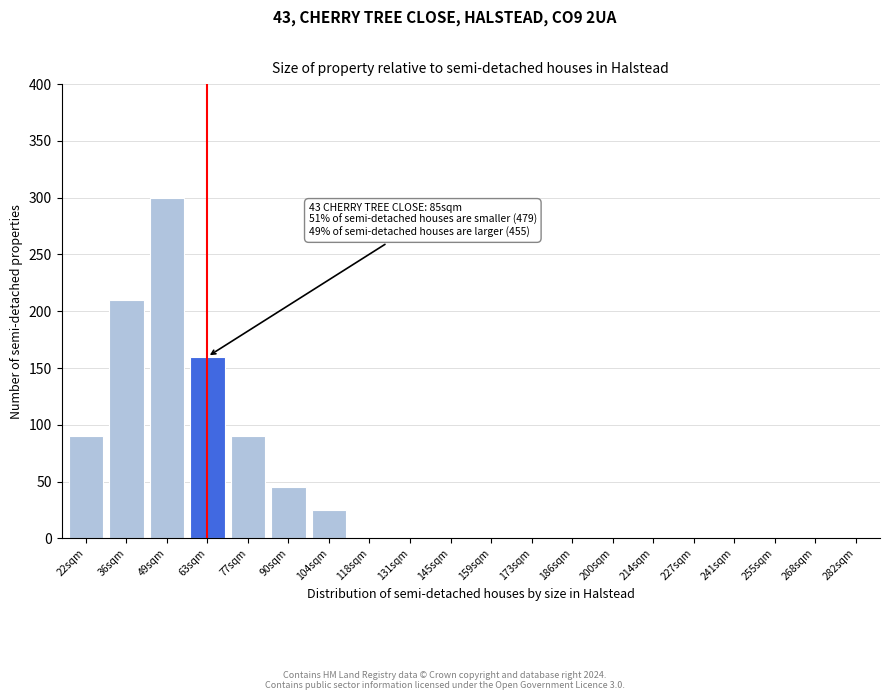

Reading right to left, what are all the values shown in this chart?

282sqm=0	268sqm=0	255sqm=0	241sqm=0	227sqm=0	214sqm=0	200sqm=0	186sqm=0	173sqm=0	159sqm=0	145sqm=0	131sqm=0	118sqm=0	104sqm=25	90sqm=45	77sqm=90	63sqm=160	49sqm=300	36sqm=210	22sqm=90